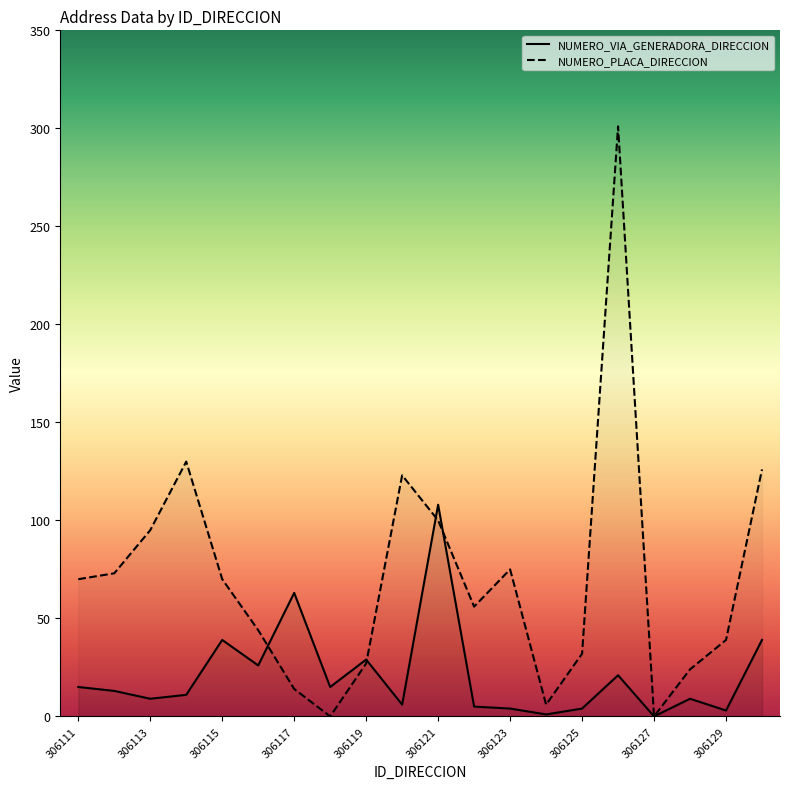

At which category does NUMERO_PLACA_DIRECCION reach its first local peak?

306114